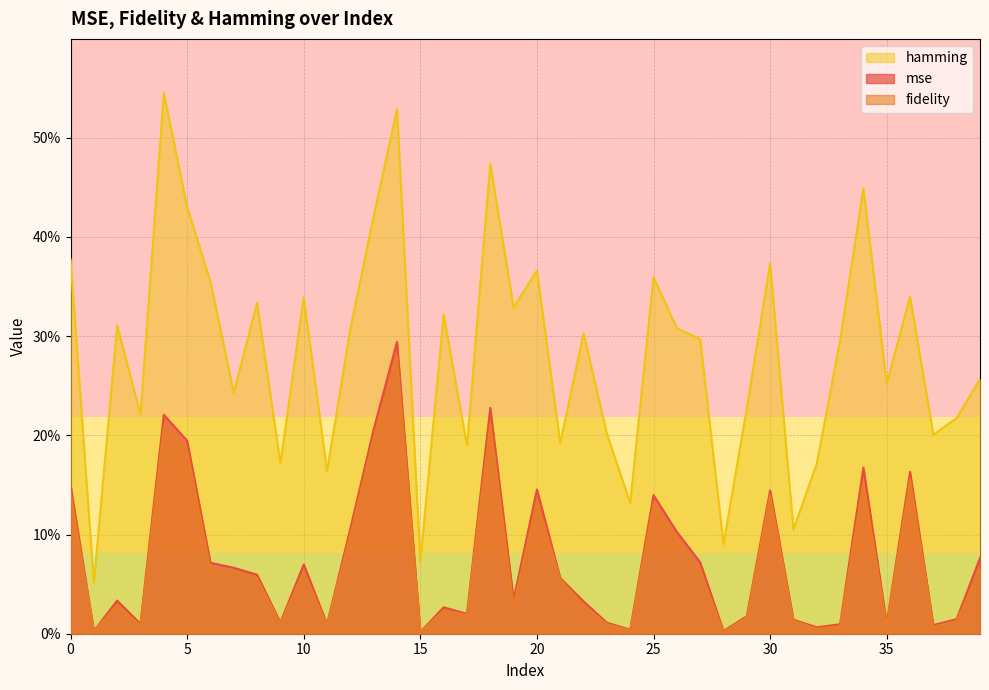

The value of row_0 at 0 is 2. True or false?

False